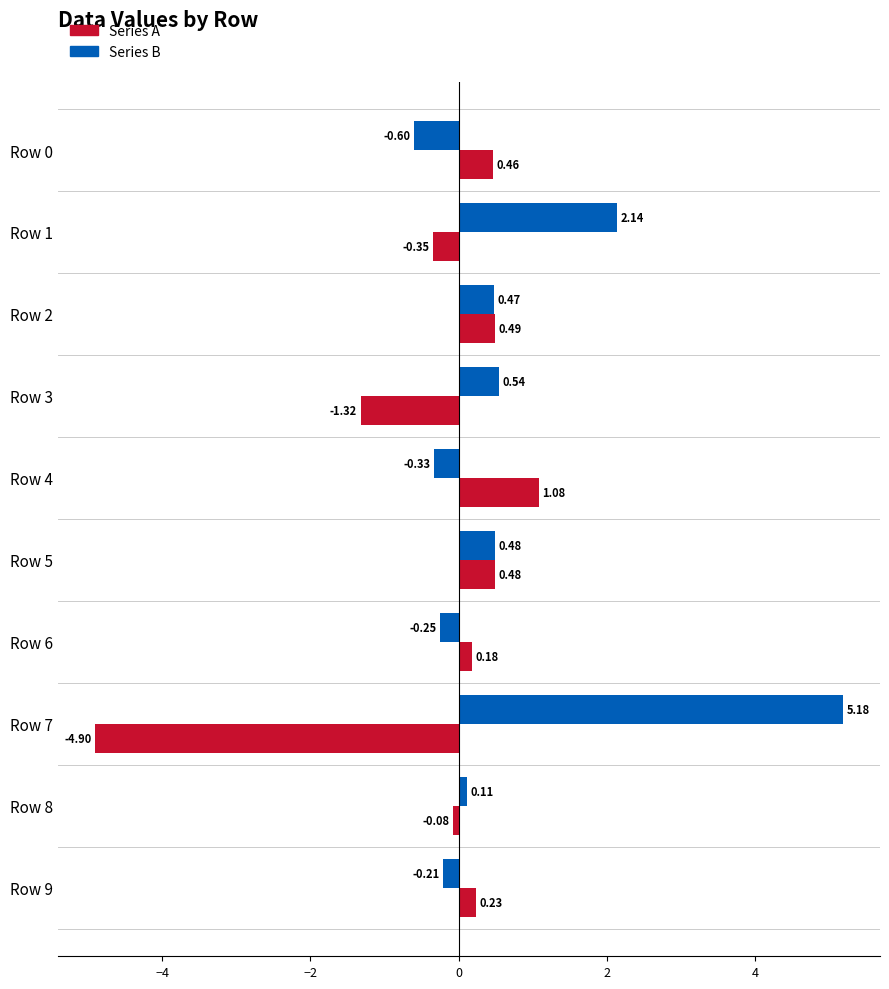

Rank the series by their maximum value, from highest to lowest.

Series B, Series A